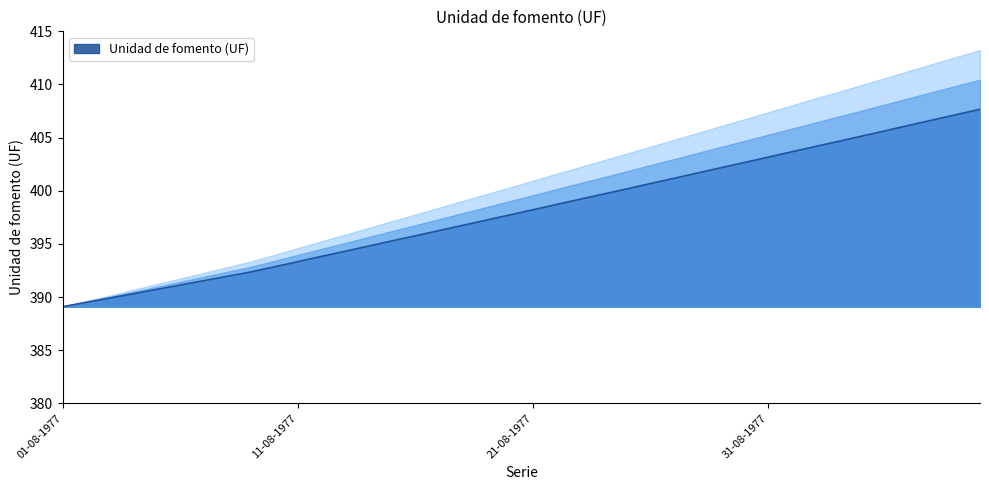

How many lines are shown in the chart?

1